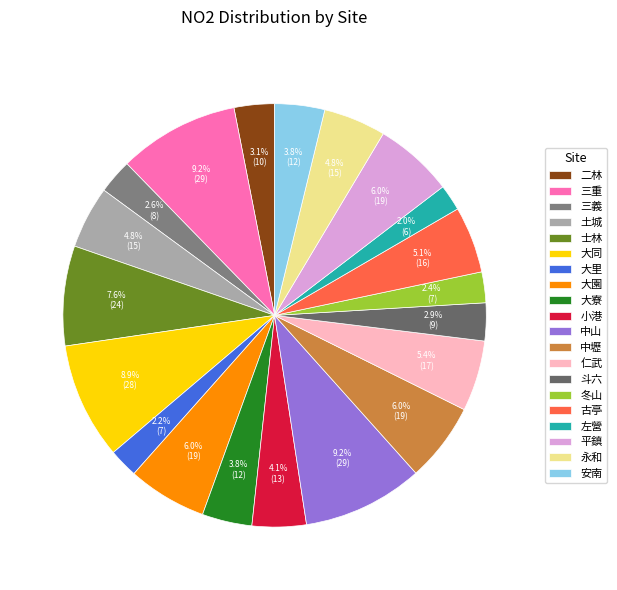

True or false: 仁武 accounts for 5% of the total.

True